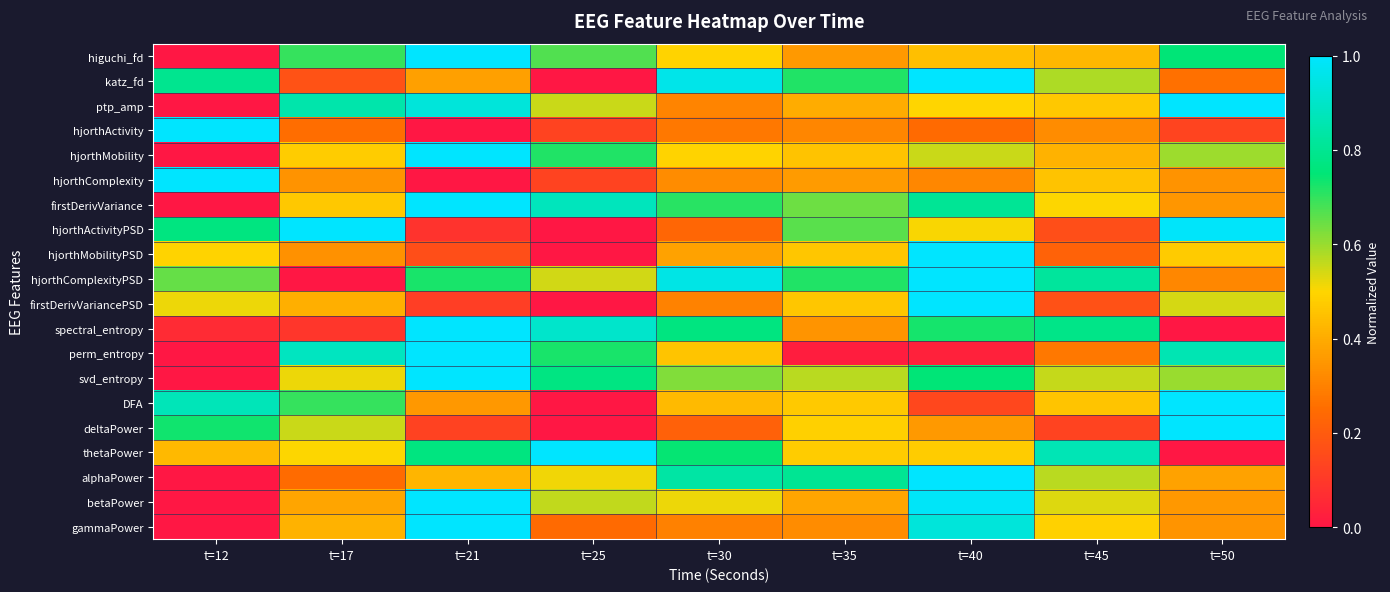

What is the greatest value displayed?

1.0